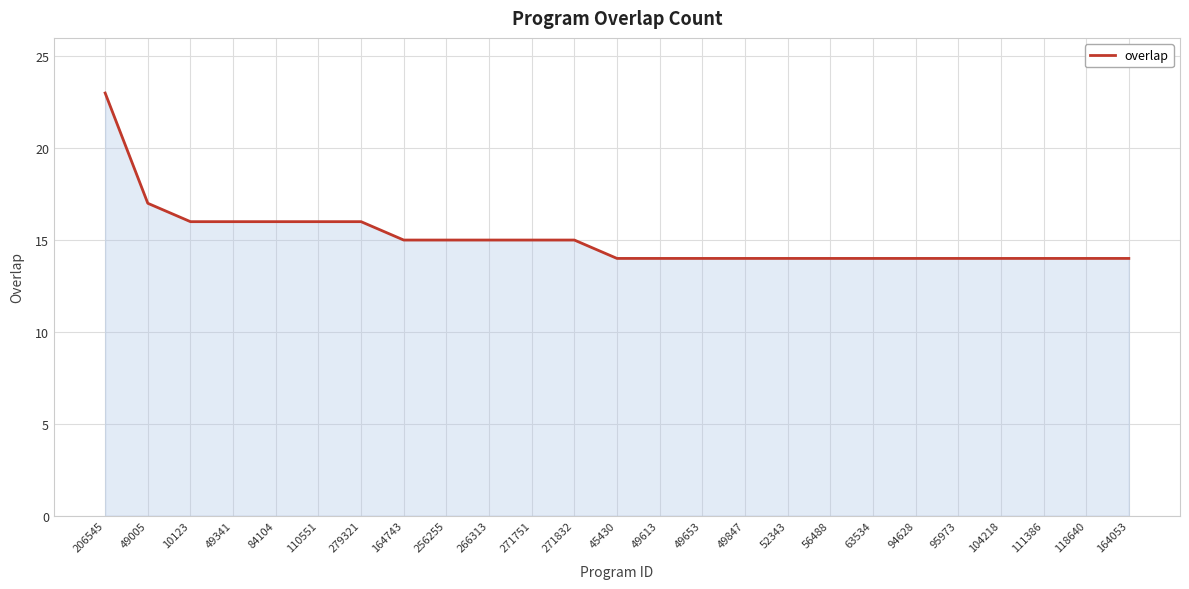

What position from the left is 49613?

14